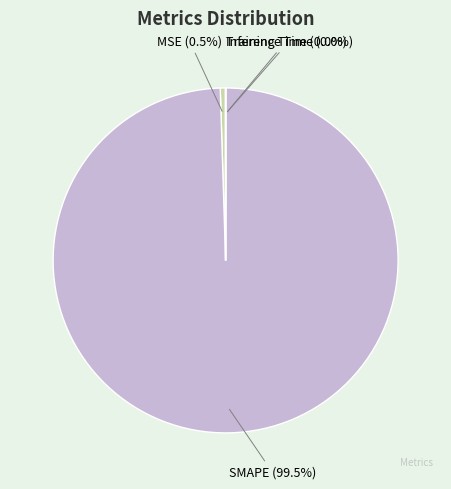

Which category has the biggest portion of the pie?

SMAPE